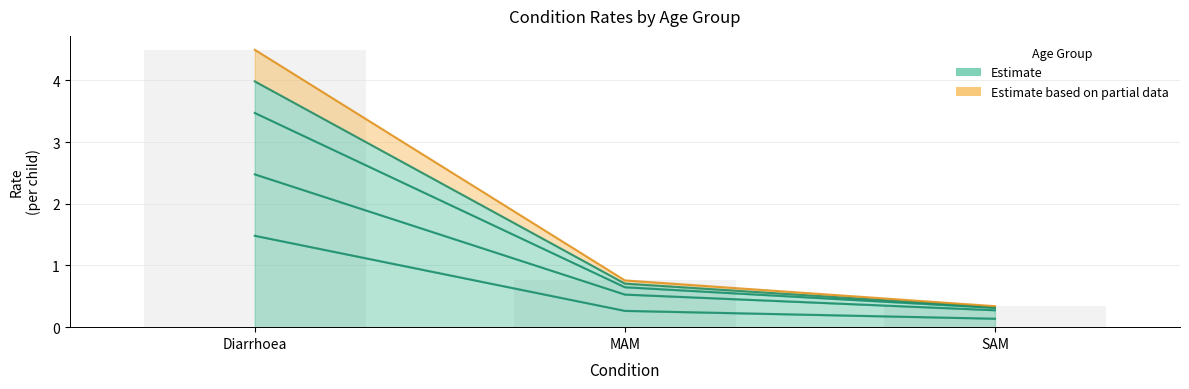

Count the number of data series in this chart.

5